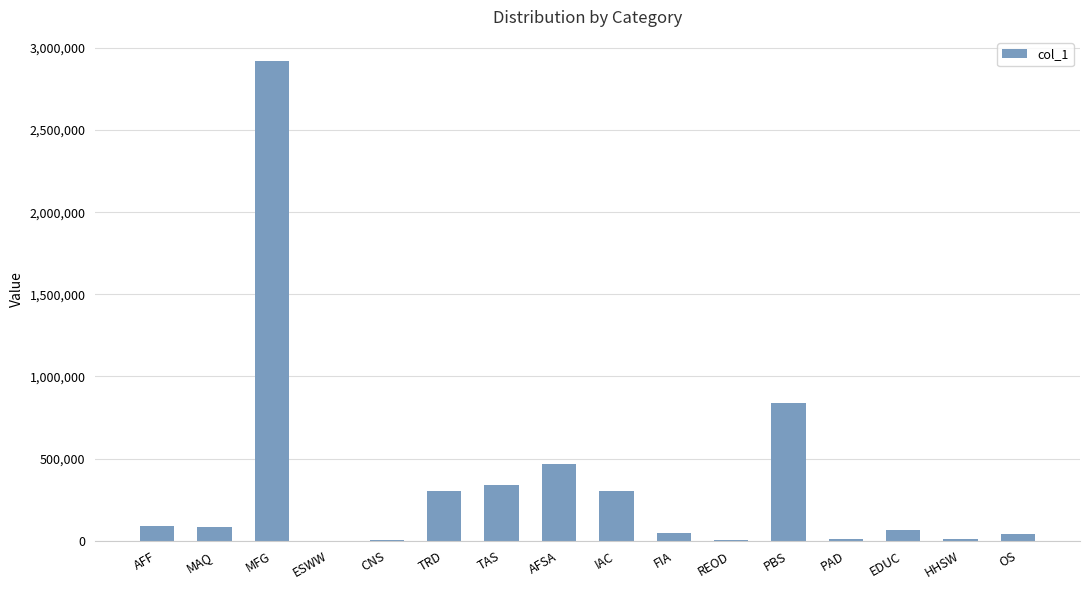

Are the bars horizontal?

No